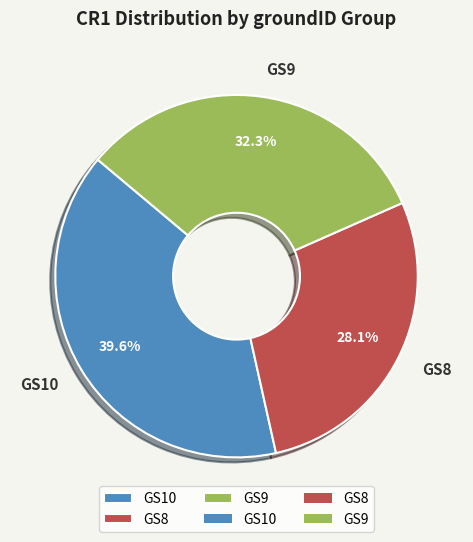

Rank the categories by value from lowest to highest.

GS8, GS9, GS10